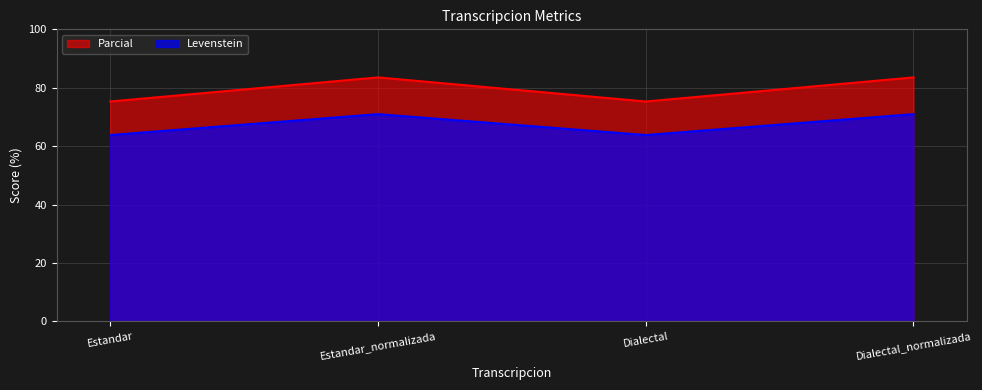

Reading right to left, list all the values displayed in this chart.

Levenstein: Dialectal_normalizada=71.0	Dialectal=63.8	Estandar_normalizada=71.0	Estandar=63.8
Parcial: Dialectal_normalizada=83.5	Dialectal=75.3	Estandar_normalizada=83.5	Estandar=75.3